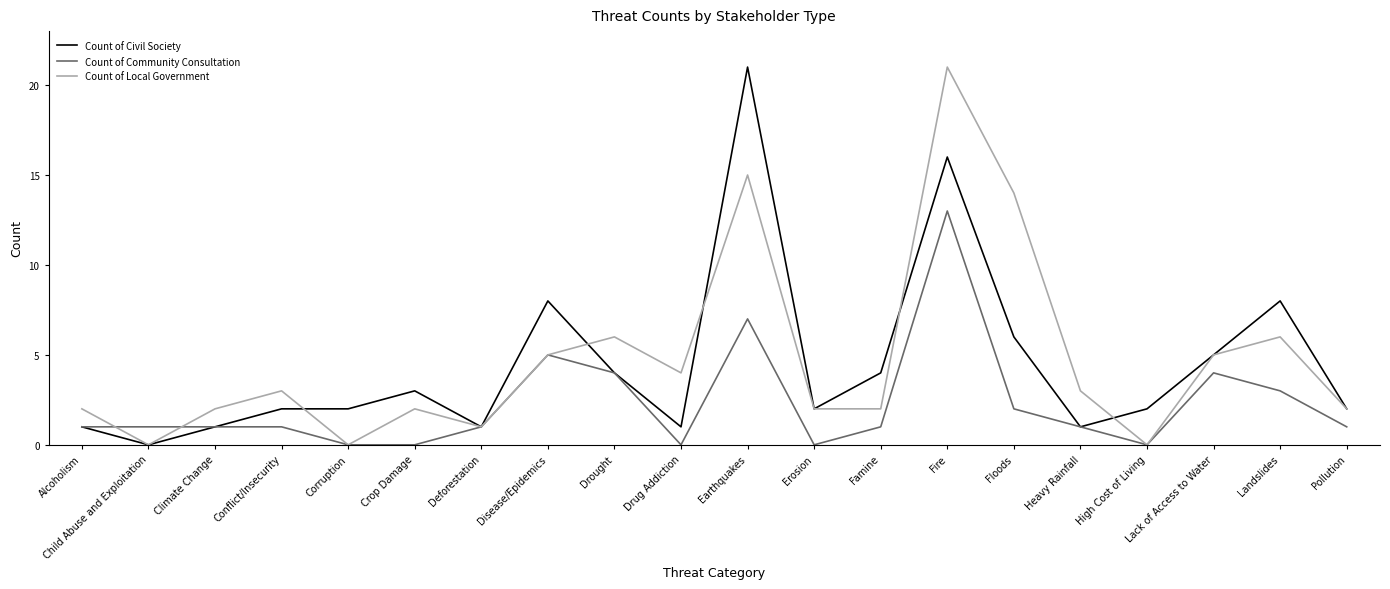

What position from the right is Disease/Epidemics?

13